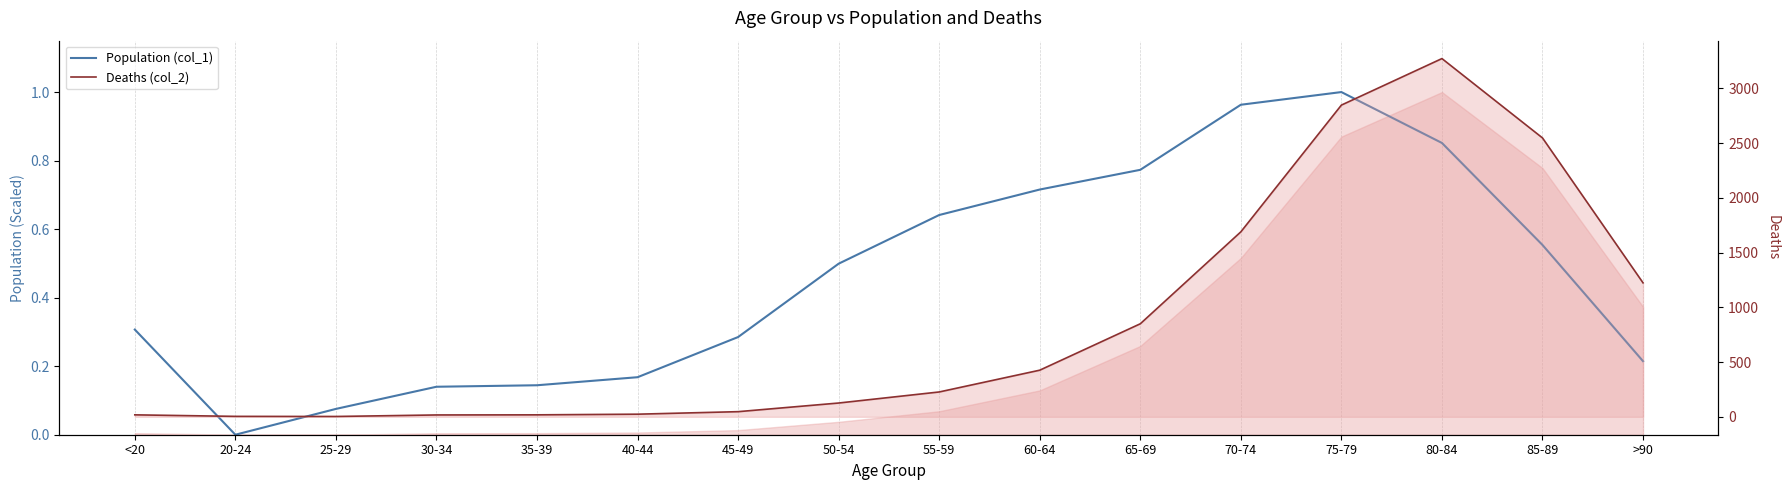

What is the value of the Population (col_1) point at the 1st from the left?

0.3